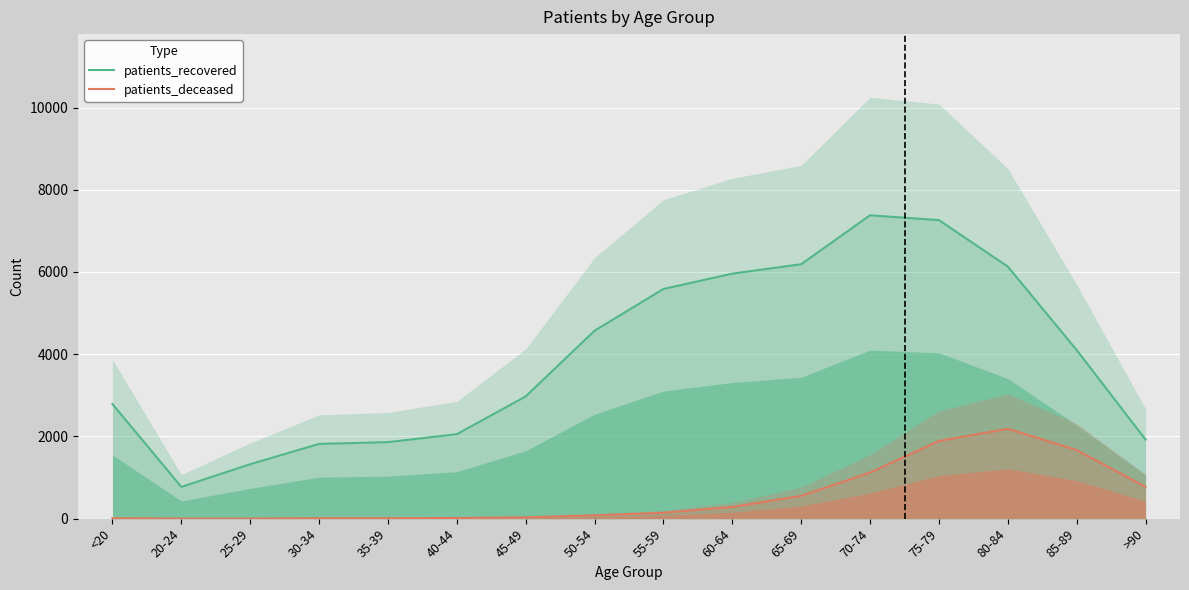

What is the value of the patients_recovered point at the 10th from the left?

5959.4